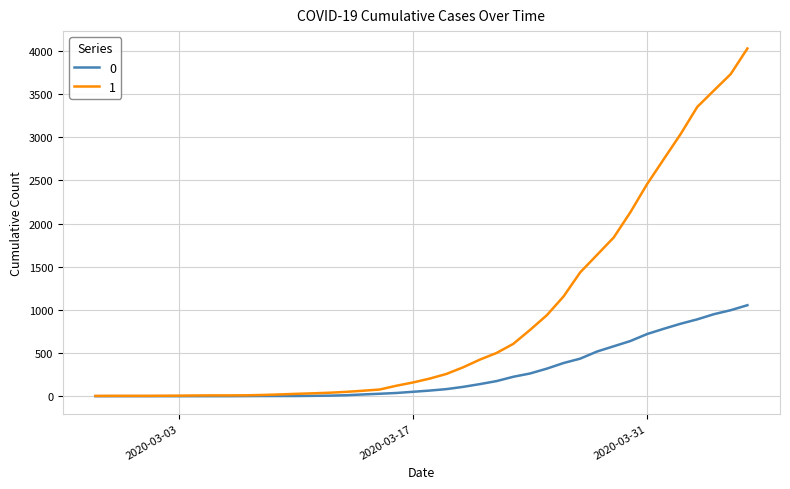

List the series in order of their peak value, highest first.

1, 0